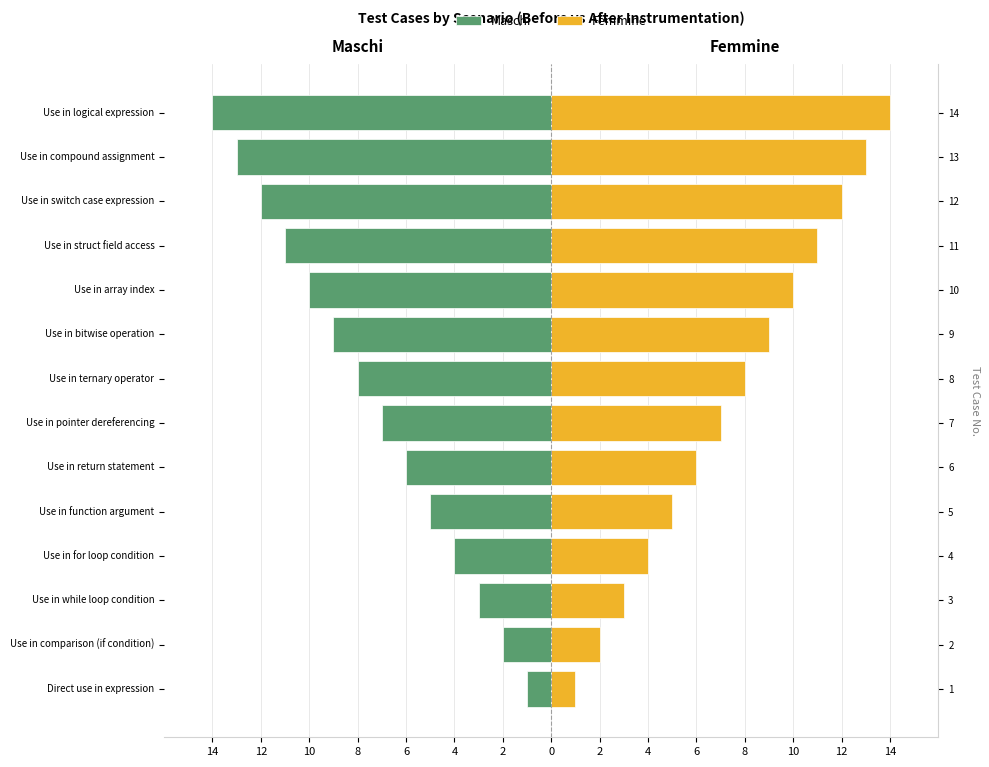

What is the minimum value for Femmine?

1